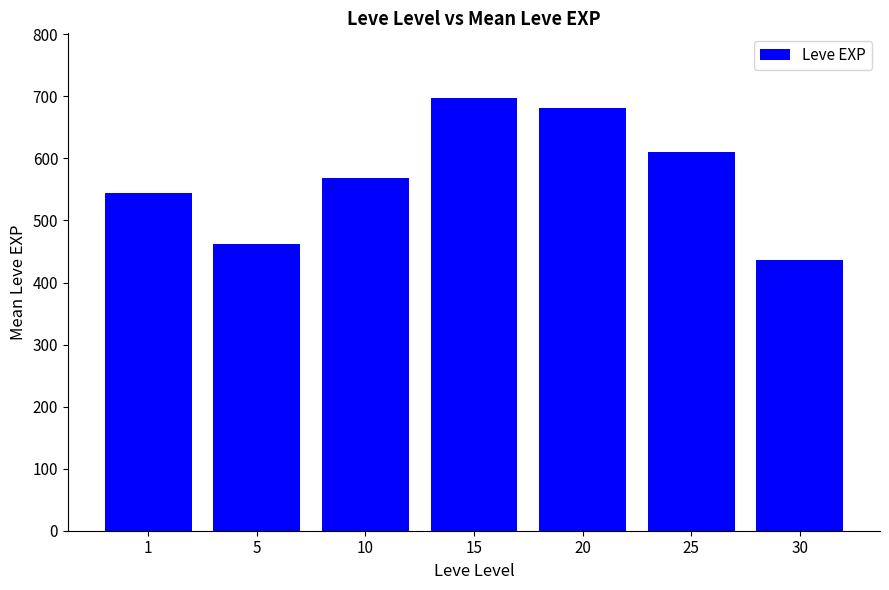

Rank the categories by value from highest to lowest.

15, 20, 25, 10, 1, 5, 30